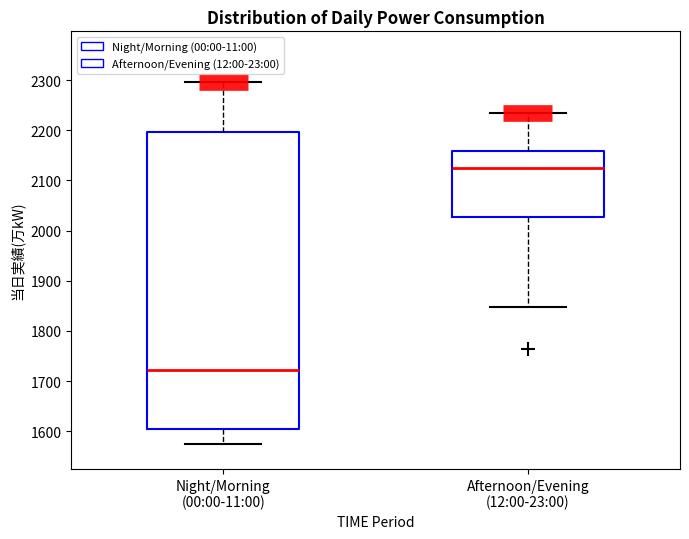

Which box is the tallest, from its lower edge to its upper edge?

Night/Morning (00:00-11:00)